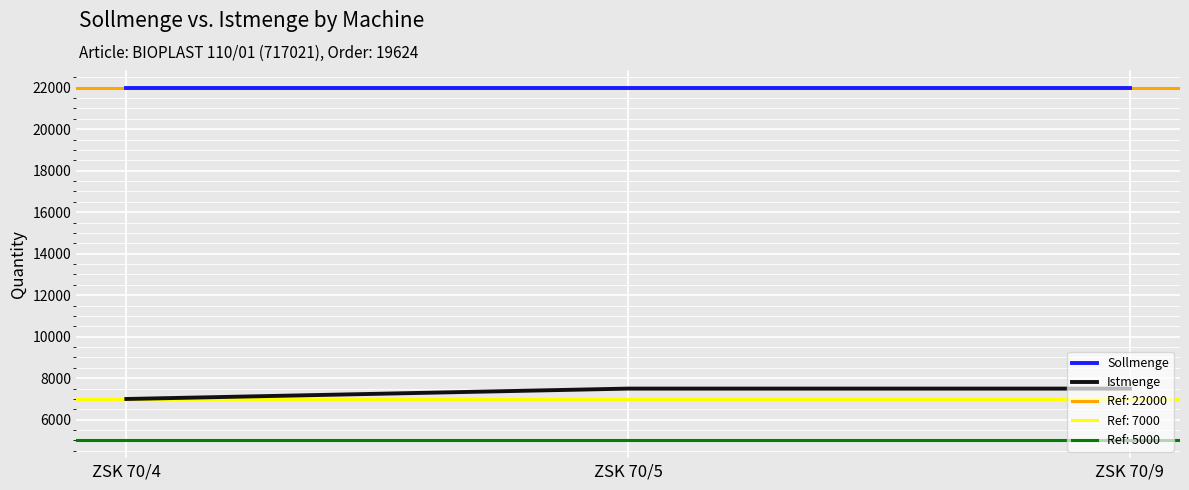

What is the smallest value displayed?

7000